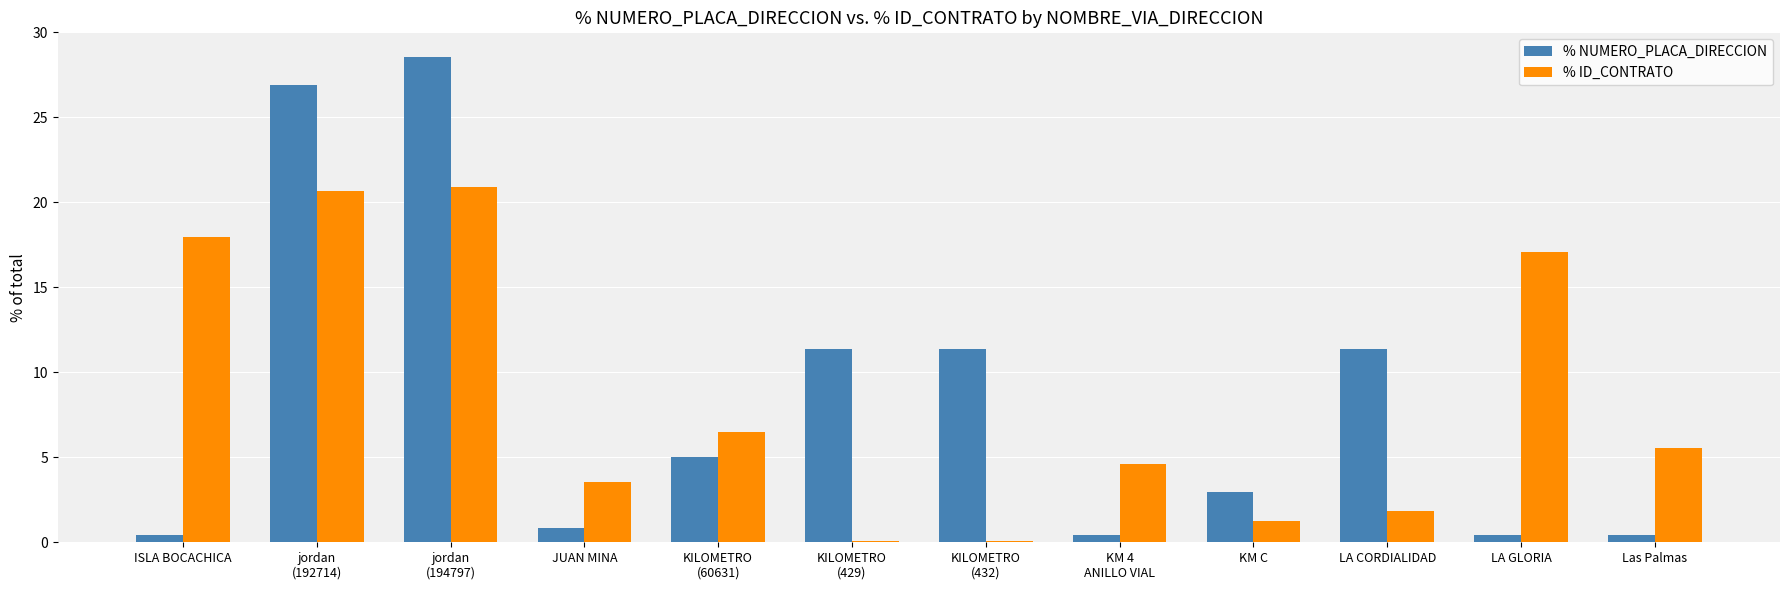

Are the bars grouped side by side (vs. stacked)?

Yes